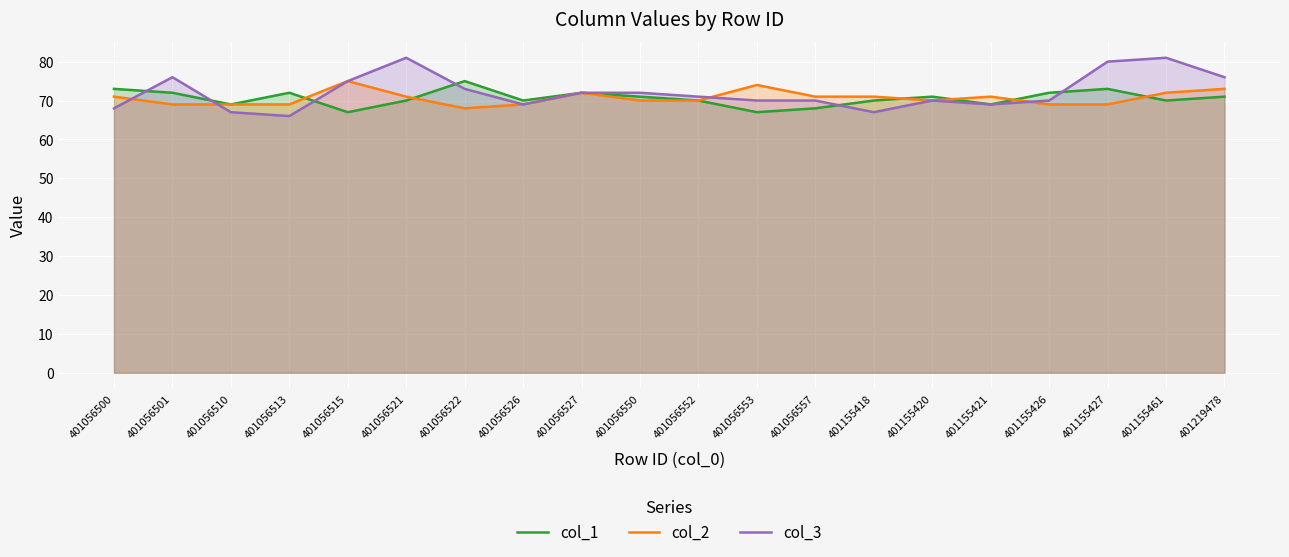

At 401056500, list the series in order from smallest to largest.

col_3, col_2, col_1